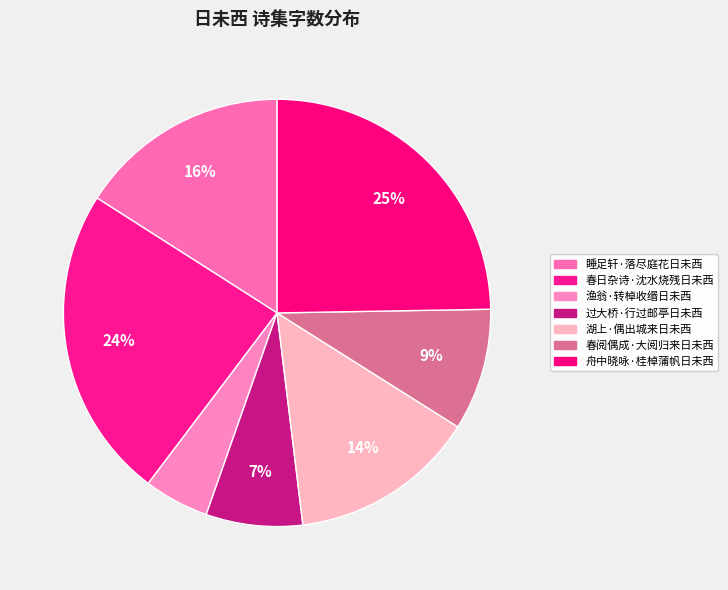

How many segments does this pie chart have?

7